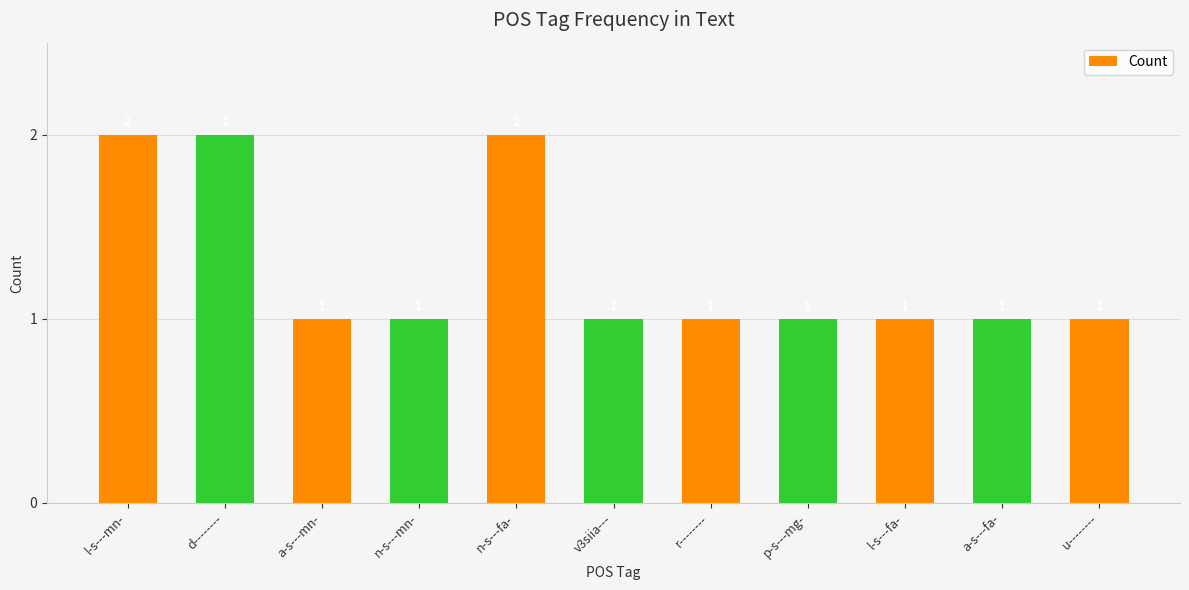

What is the average value?

1